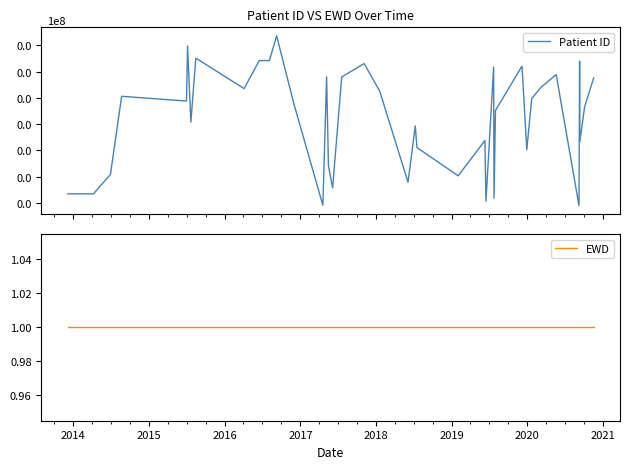

How many data points in Patient ID are less than 4176098?

20